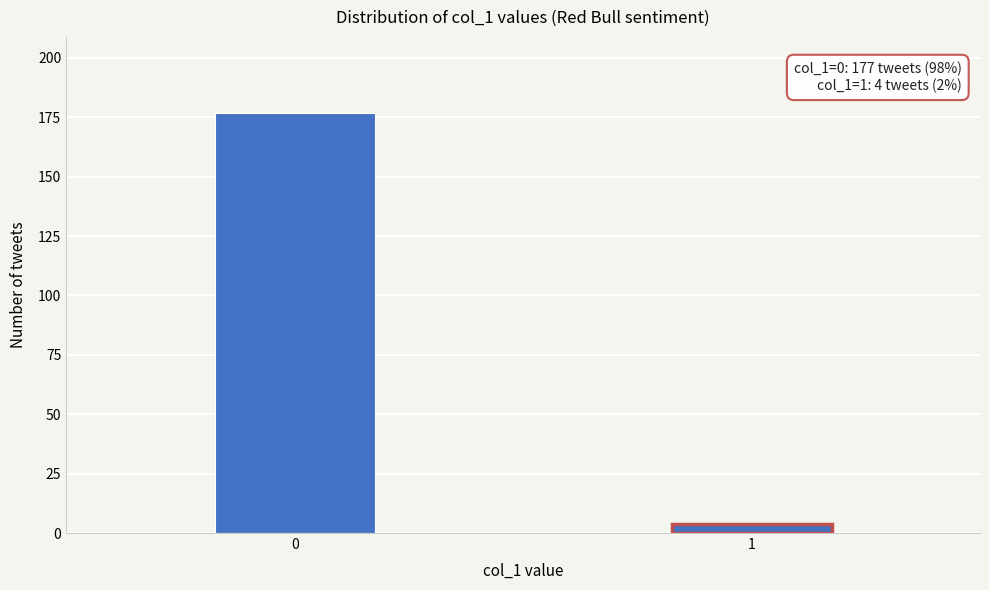

Reading left to right, what are all the values shown in this chart?

177	4